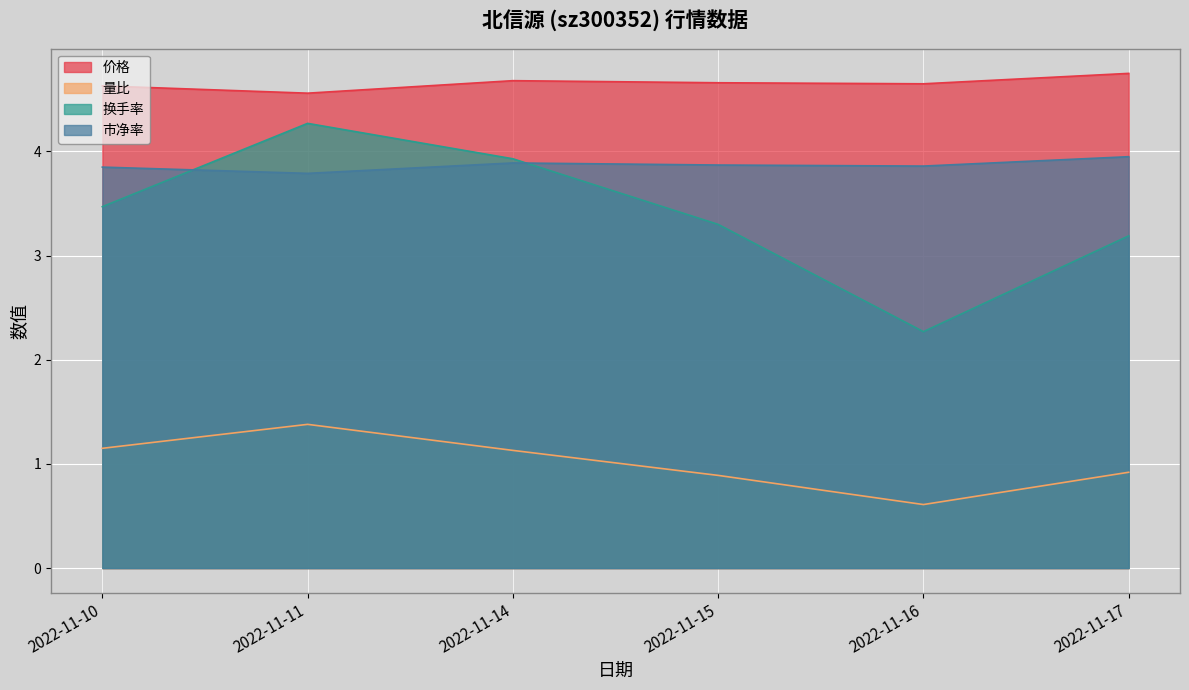

What is the highest value of the 换手率 series?

4.3